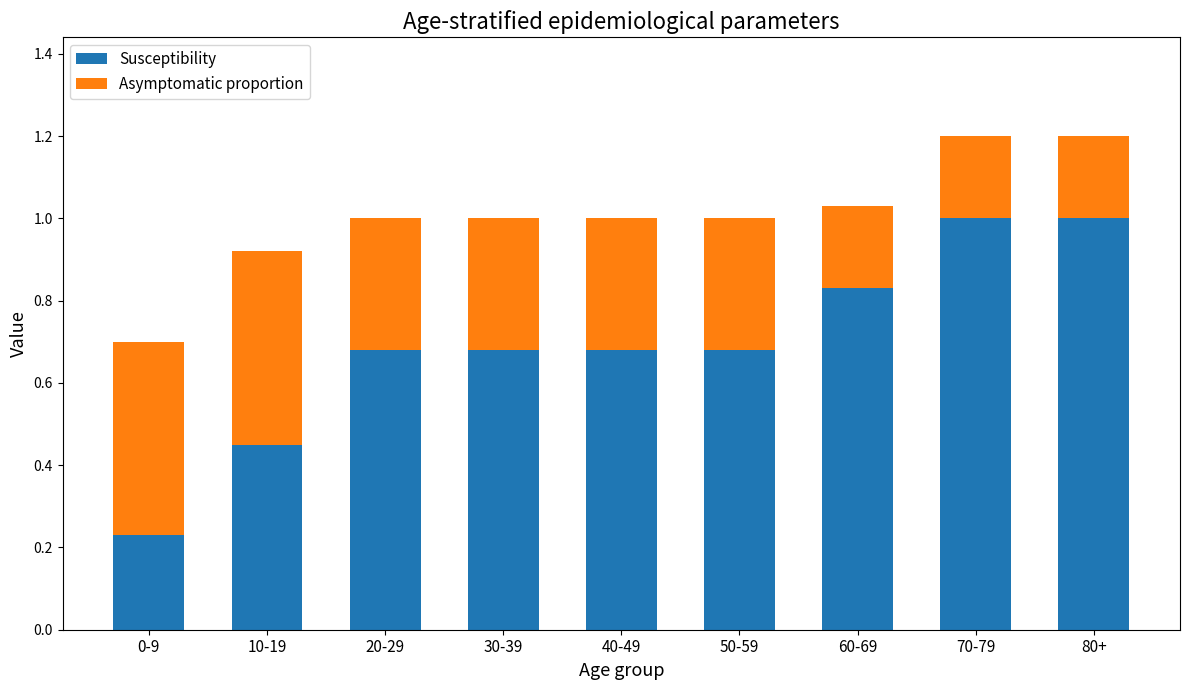

What is the highest value of the Susceptibility series?

1.0